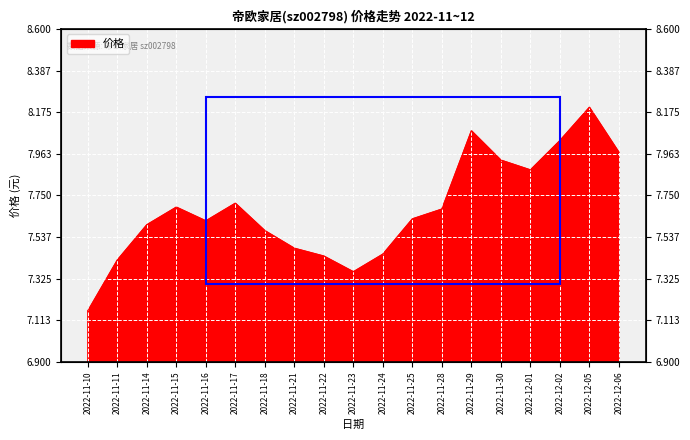

What is the average value?

7.7